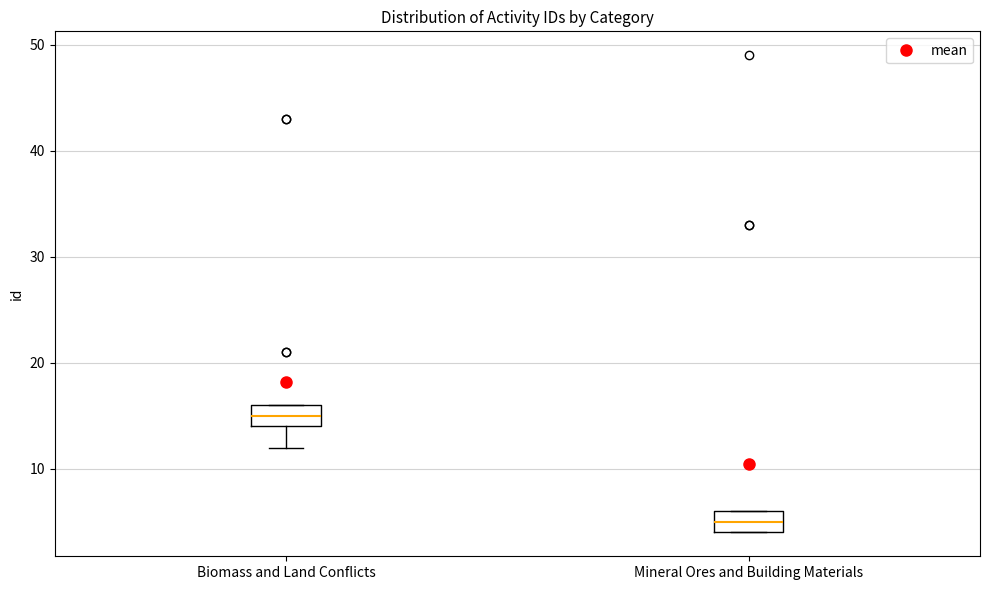

Which box's median line is the highest?

Biomass and Land Conflicts